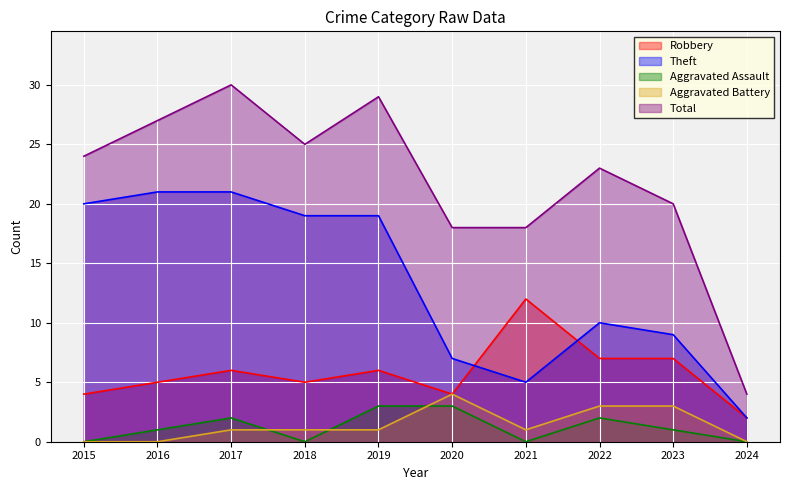

At which label does Robbery reach its peak?

2021